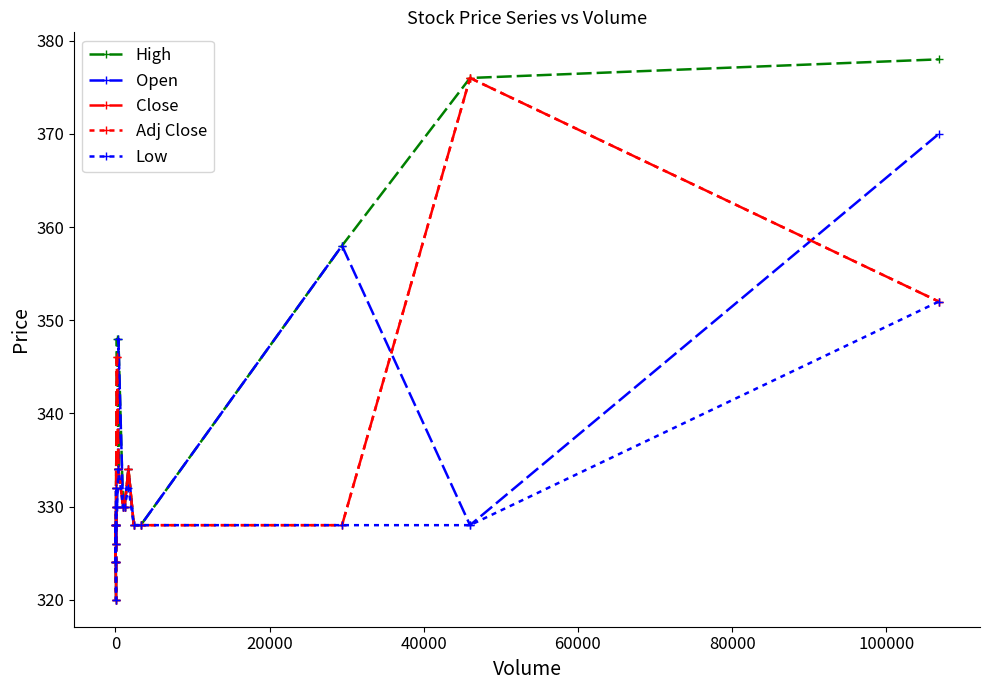

True or false: Close has a value of 151 at 12.

False